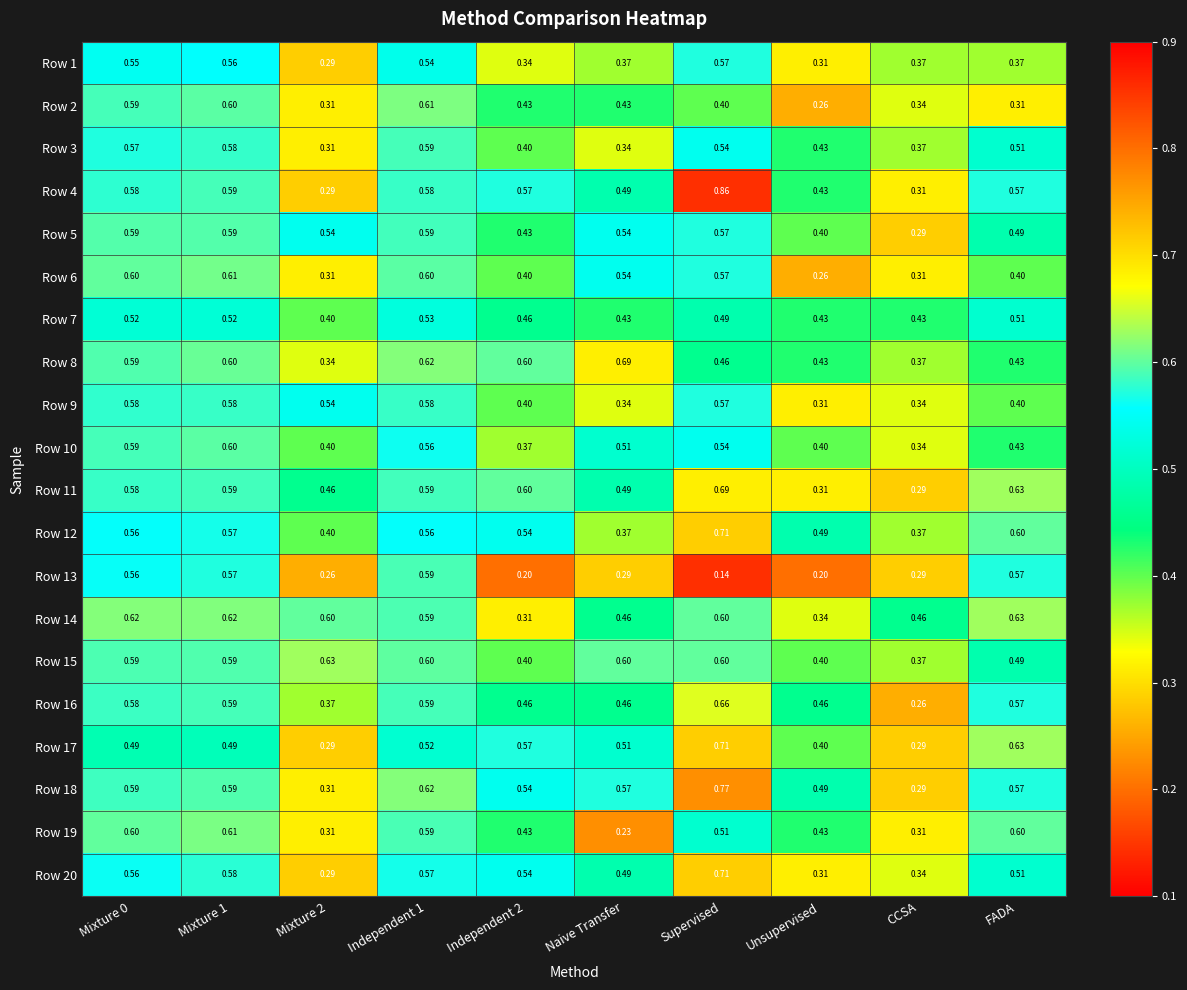

At how many categories does at least one series exceed 0?

10